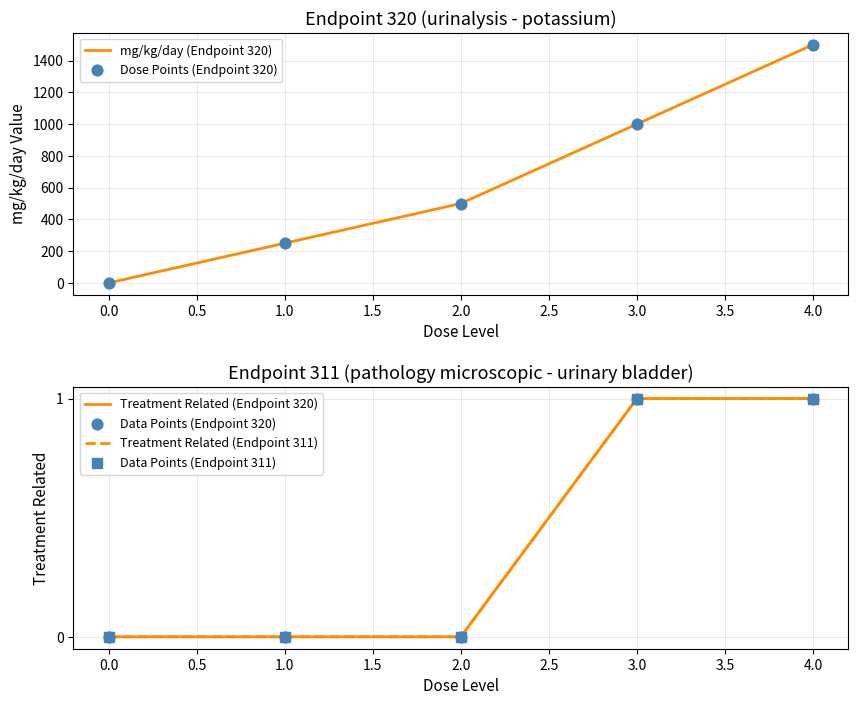

At how many categories does at least one series exceed 431?

3